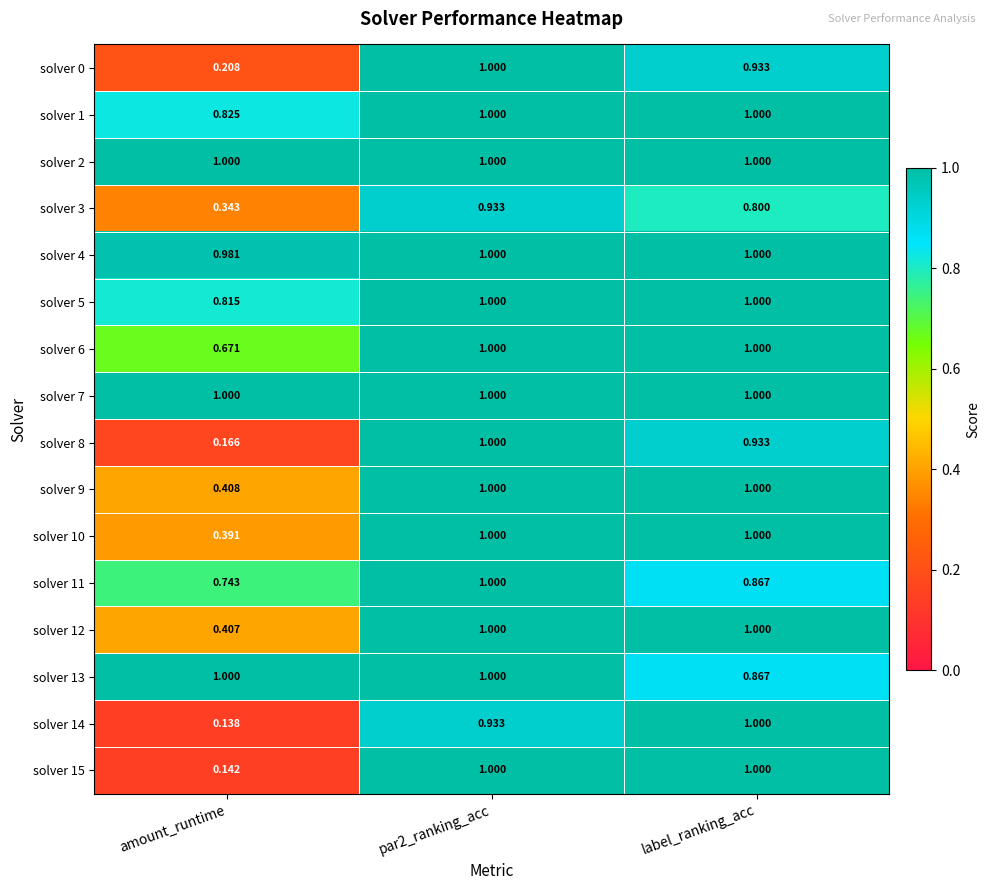

What is the total value across all series at par2_ranking_acc?

15.9